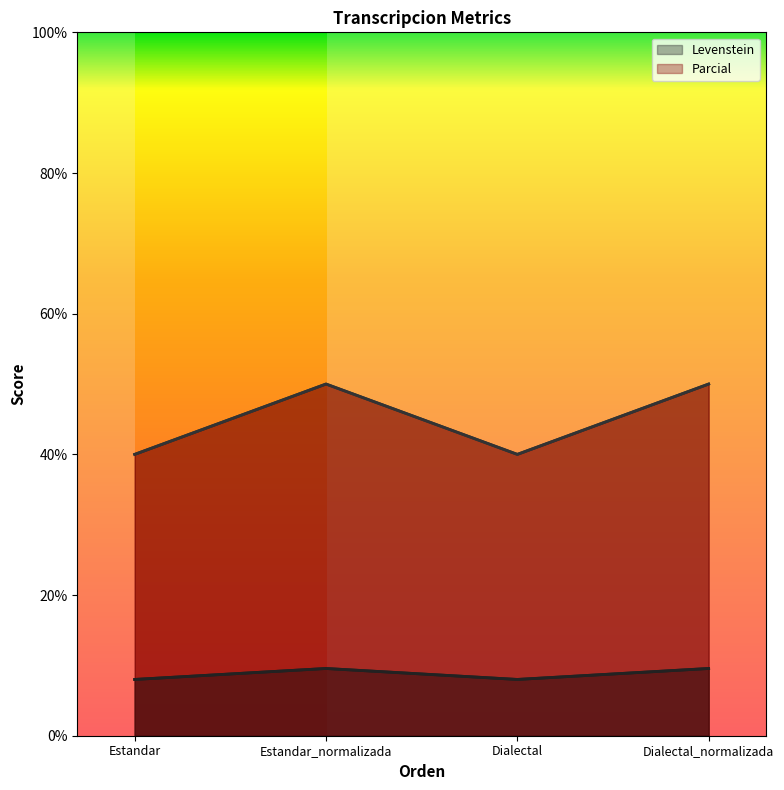

What is the average value of the Levenstein series?

8.8